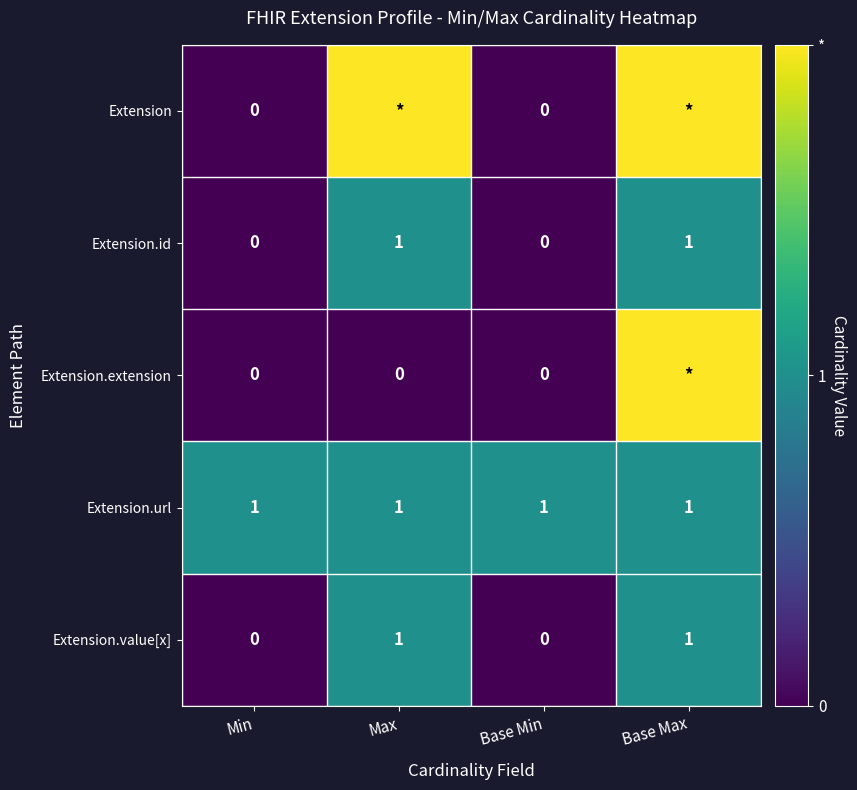

At how many categories does at least one series exceed 0?

4